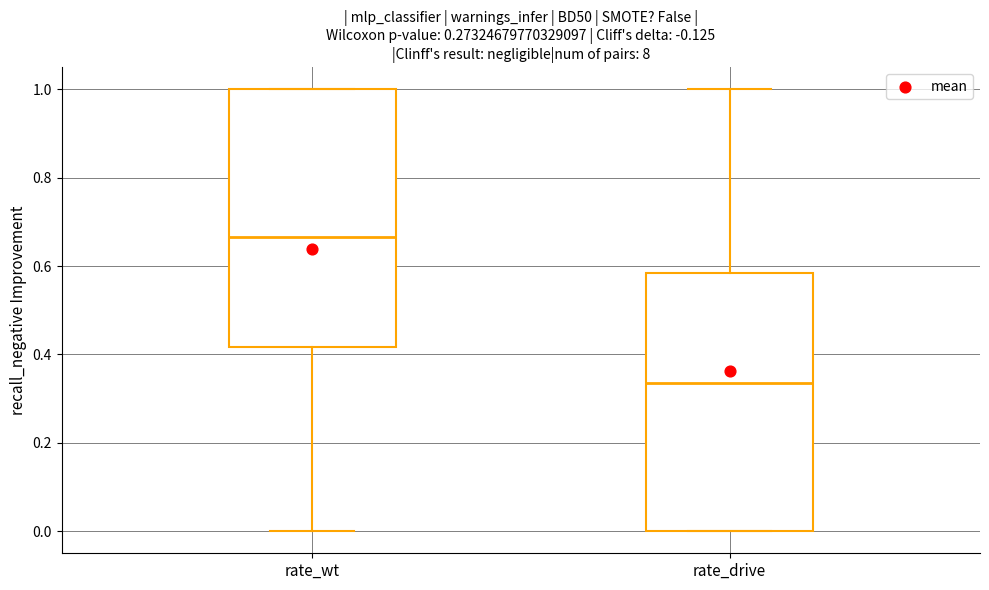

Where does the median line of the box for rate_wt sit on the y-axis? The values are not printed on the chart, so give them approximately, as read against the axis.

0.66